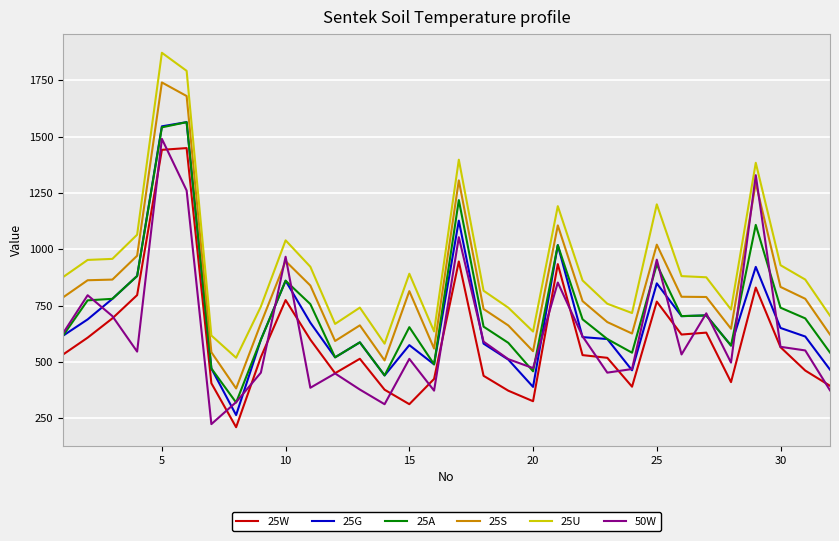

True or false: 25A and 25U cross at least once.

False